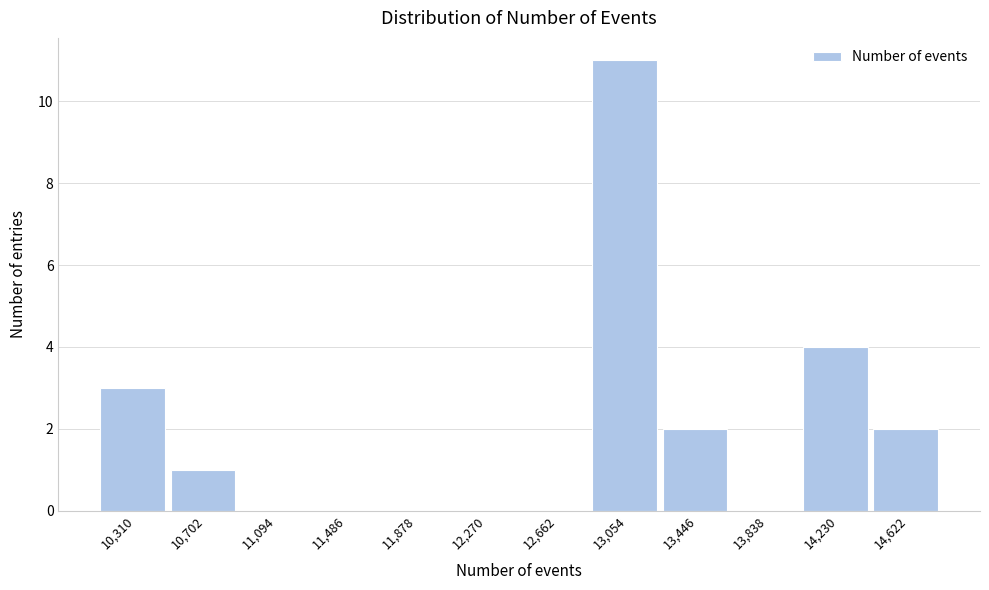

Reading left to right, list all the values displayed in this chart.

10,310=3	10,702=1	11,094=0	11,486=0	11,878=0	12,270=0	12,662=0	13,054=11	13,446=2	13,838=0	14,230=4	14,622=2